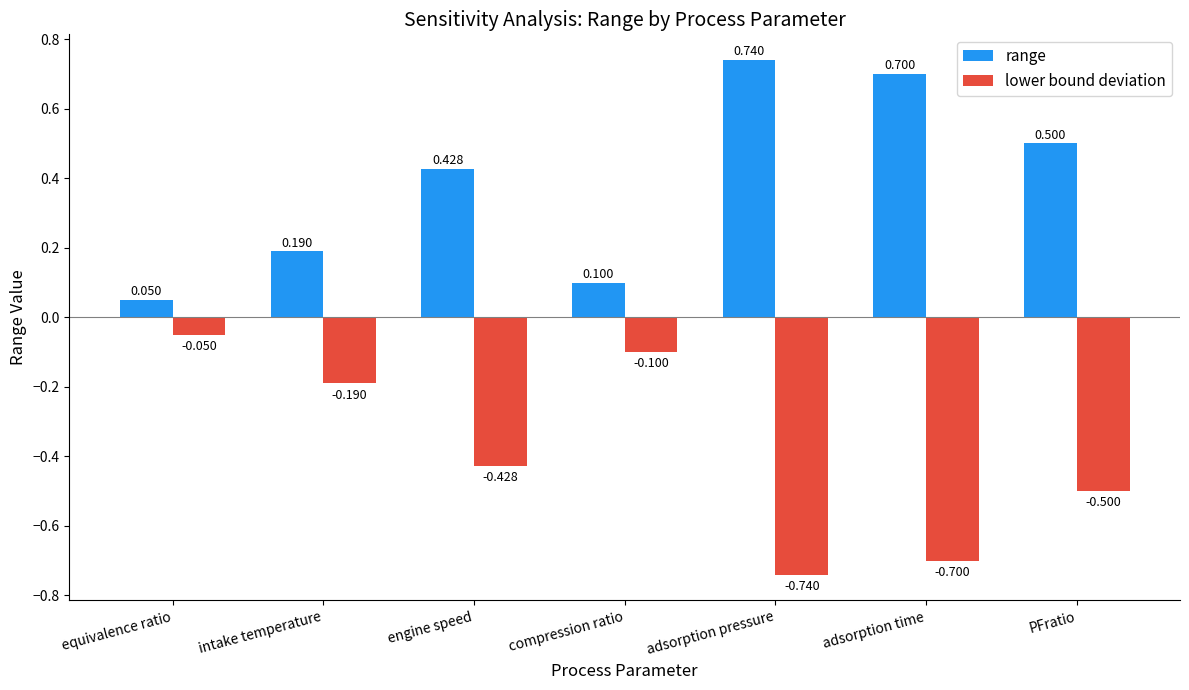

Which series has the largest total across all categories?

range